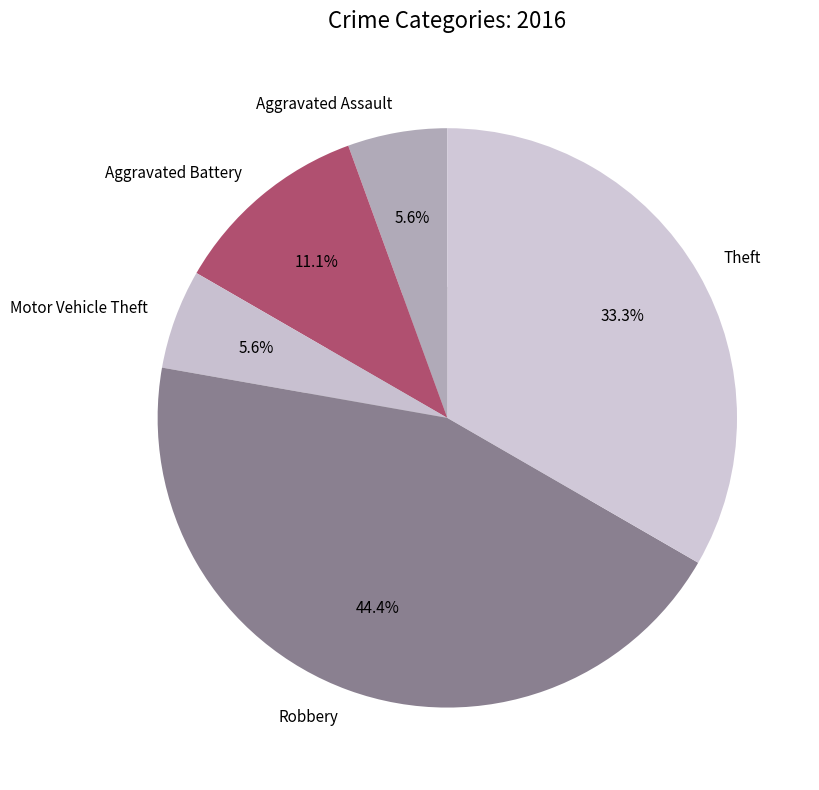

Rank the categories by value from highest to lowest.

Robbery, Theft, Aggravated Battery, Aggravated Assault, Motor Vehicle Theft